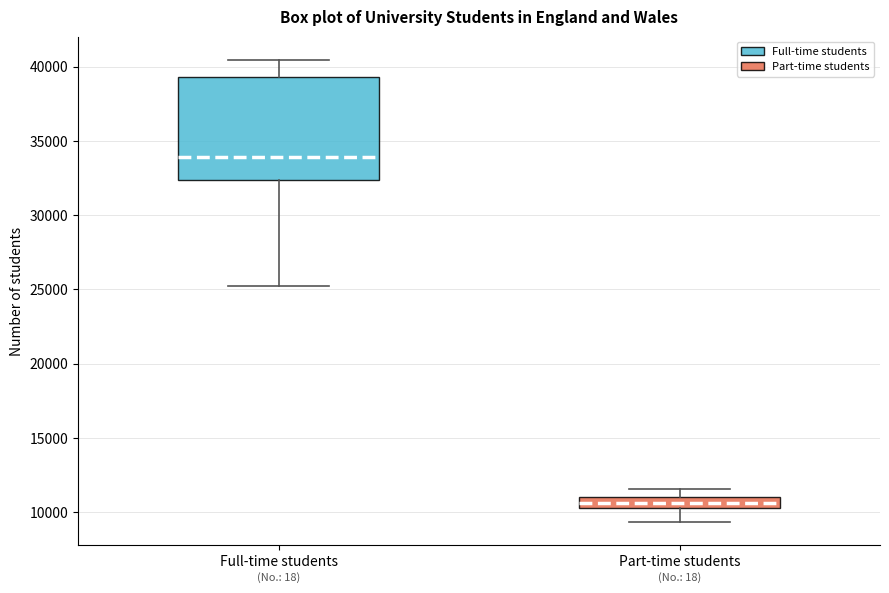

Reading left to right, transcribe this box plot: for each box, give where its median line is, the range the box spans, and where its two whiskers end, as read against the y-axis. The values are not printed on the chart, so give them approximately, as read against the axis.

Full-time students: median 34000, box 32500 to 39500, whiskers 25500 to 40500
Part-time students: median 10500 (inside the box), box 10500 to 11000, whiskers 9500 to 11500